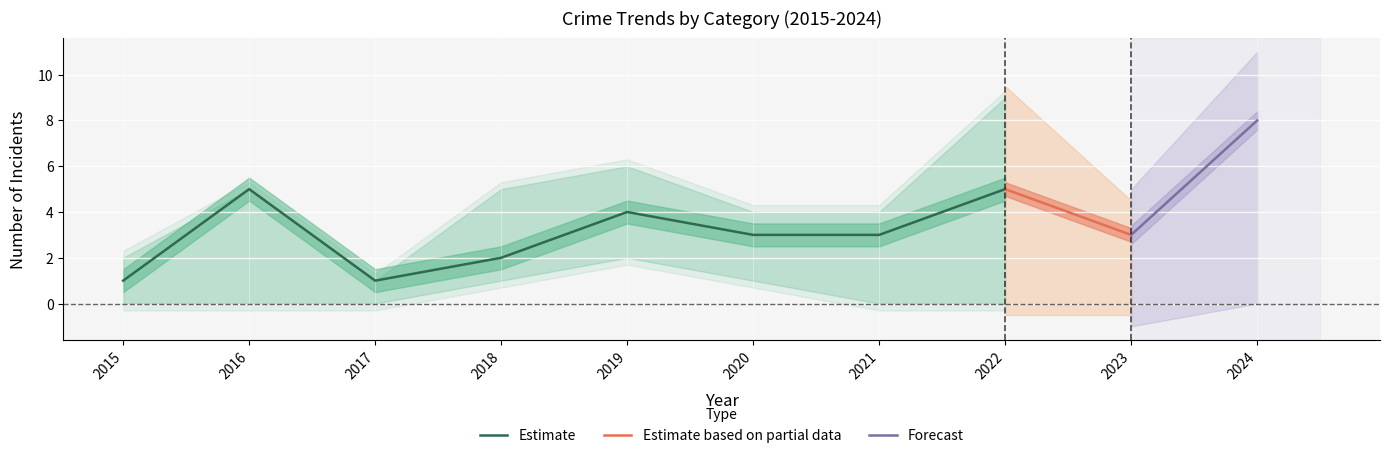

How many data points does each series have?

10